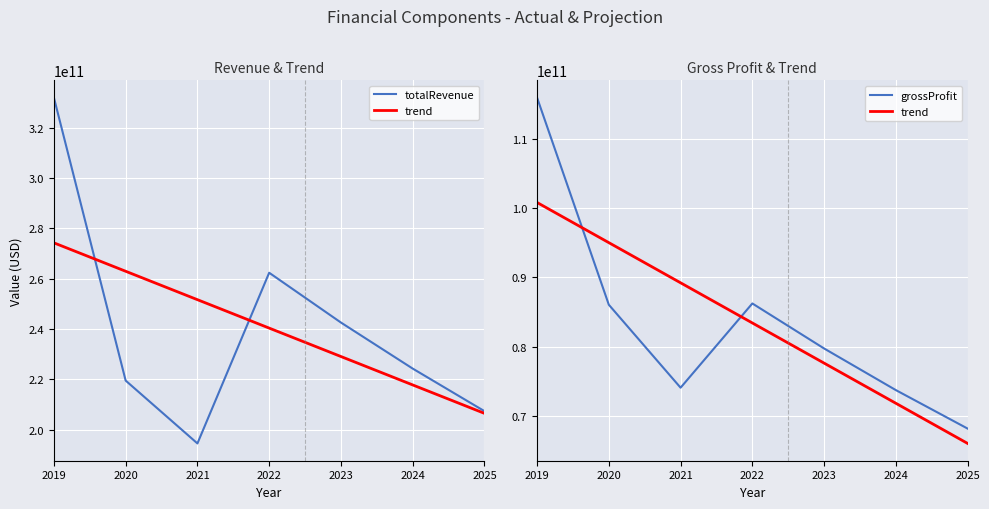

Which series has the largest range (max minus min)?

totalRevenue